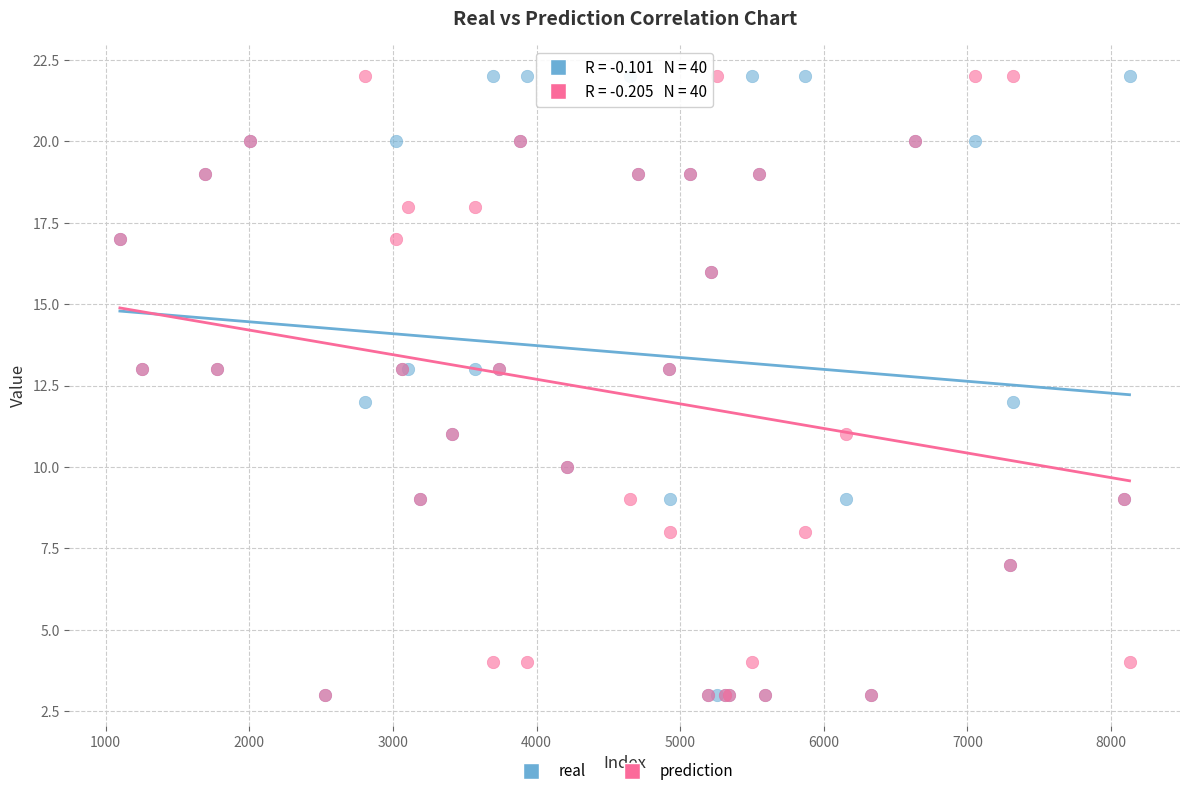

What are all the series names shown in the legend?

real, prediction